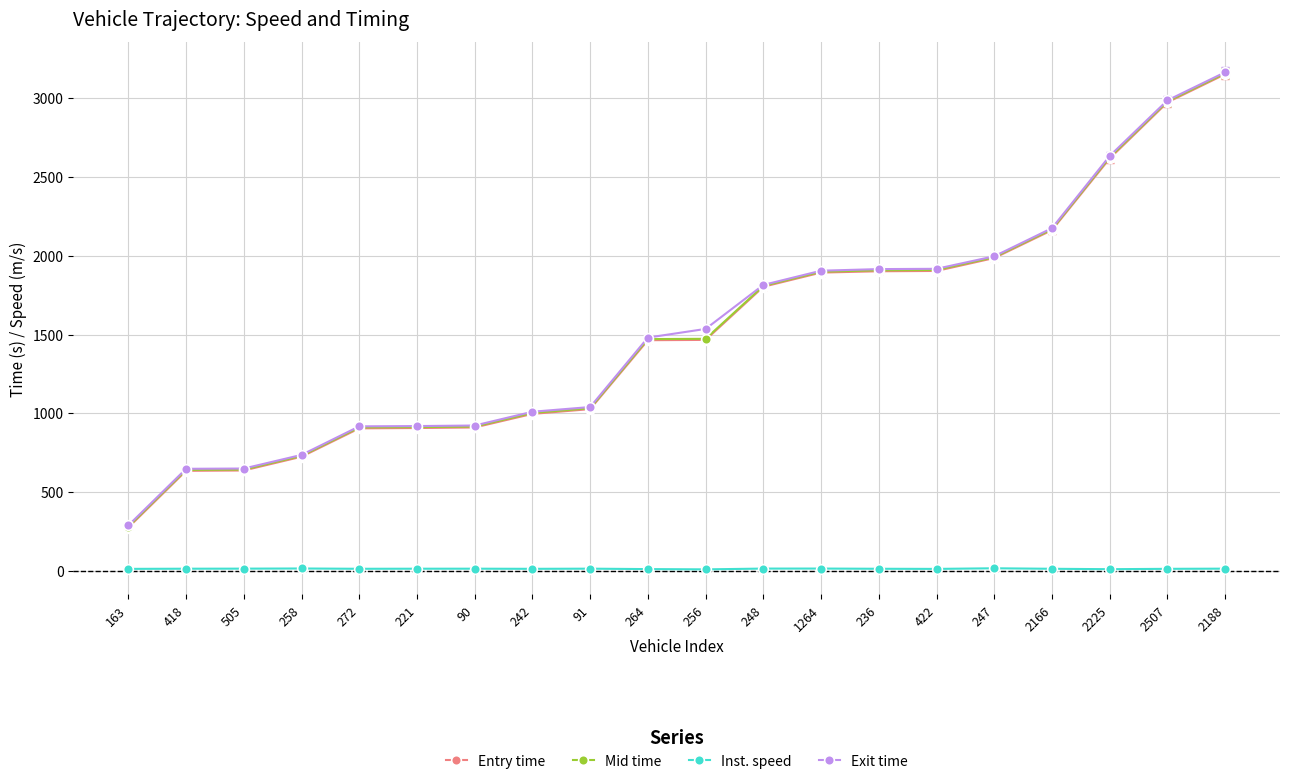

Is the value of Entry time at 163 greater than the value of Inst. speed at 247?

Yes